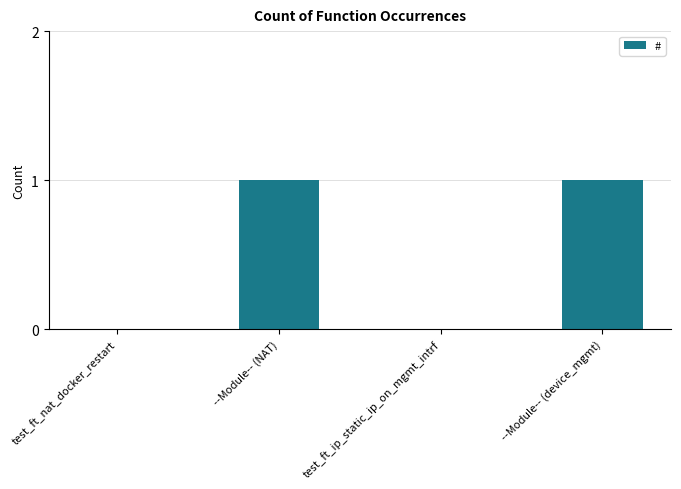

The value at --Module-- (NAT) is 2. True or false?

False